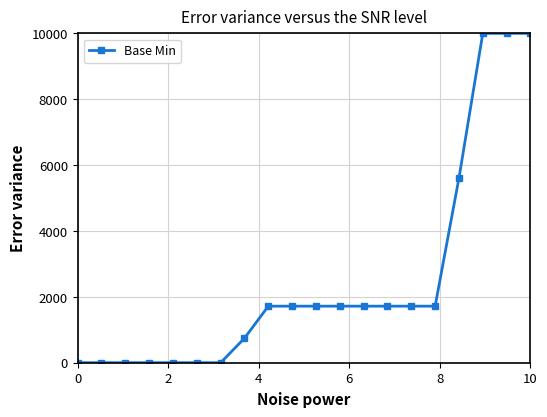

Reading left to right, what are all the values shown in this chart?

0.0	0.0	0.0	0.0	0.0	0.0	0.0	744.7	1717.3	1717.3	1717.3	1717.3	1717.3	1717.3	1717.3	1717.3	5607.9	10000.0	10000.0	10000.0